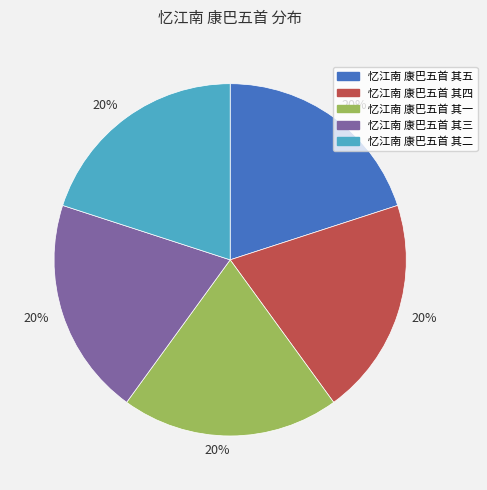

Does any single category account for the majority?

No